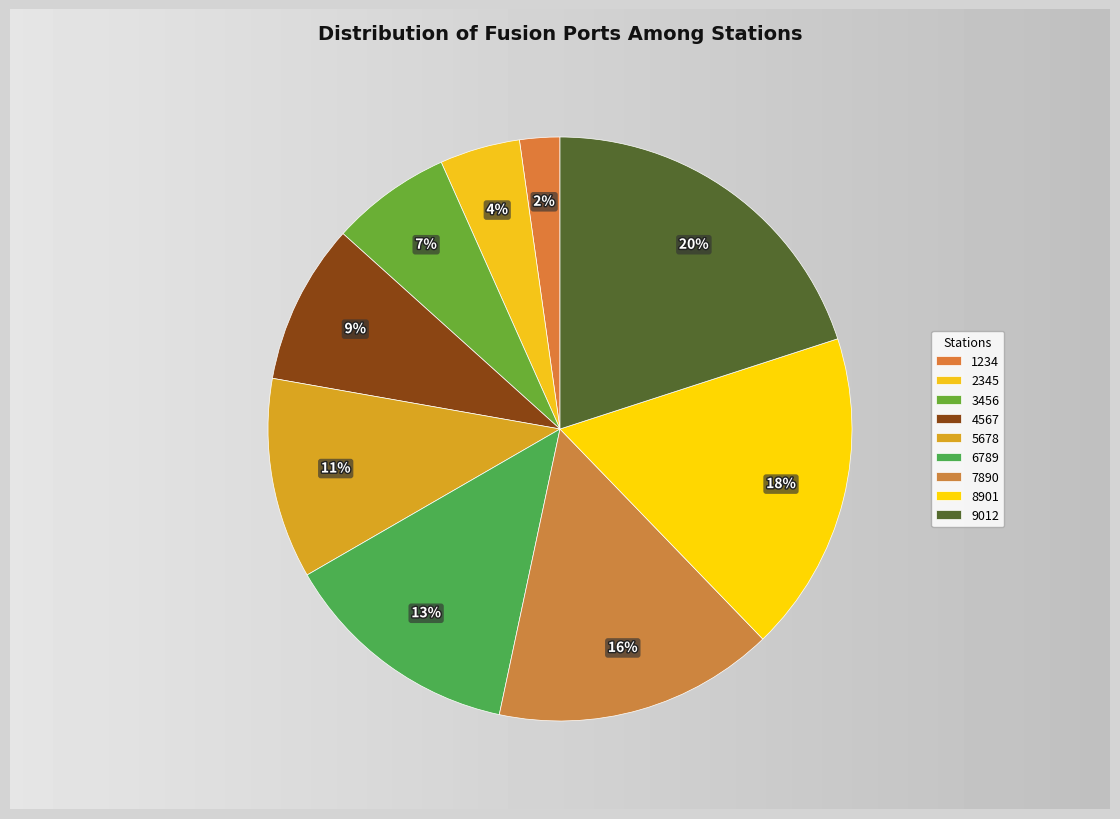

Which has a higher value, 3456 or 9012?

9012